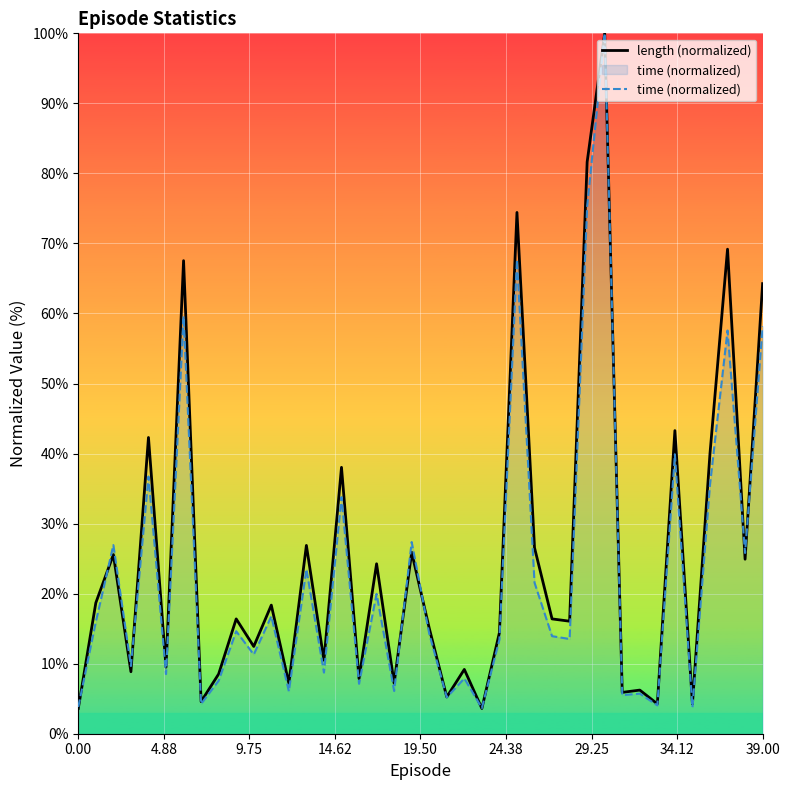

True or false: time (normalized) has a value of 12.0 at 39.00.

False